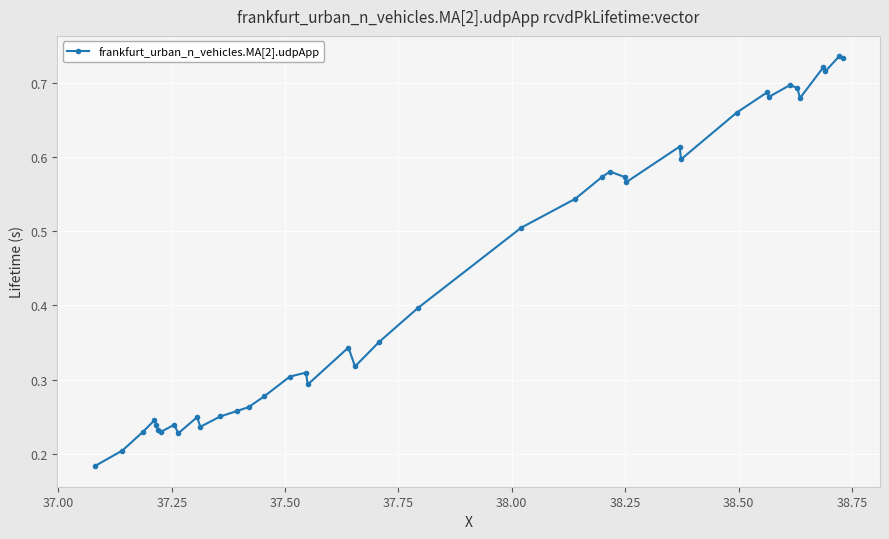

True or false: there are more than 1 points higher than both neighbors.

True